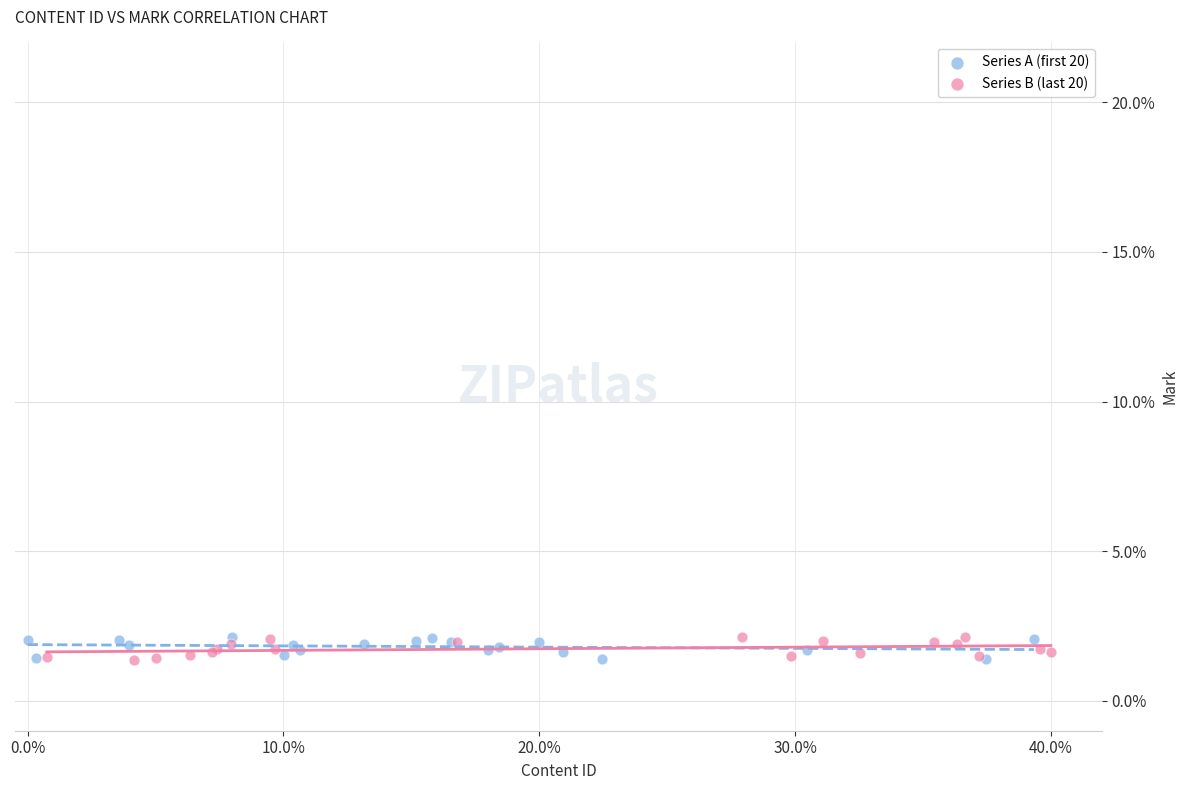

What are all the series names shown in the legend?

Series A (first 20), Series B (last 20)